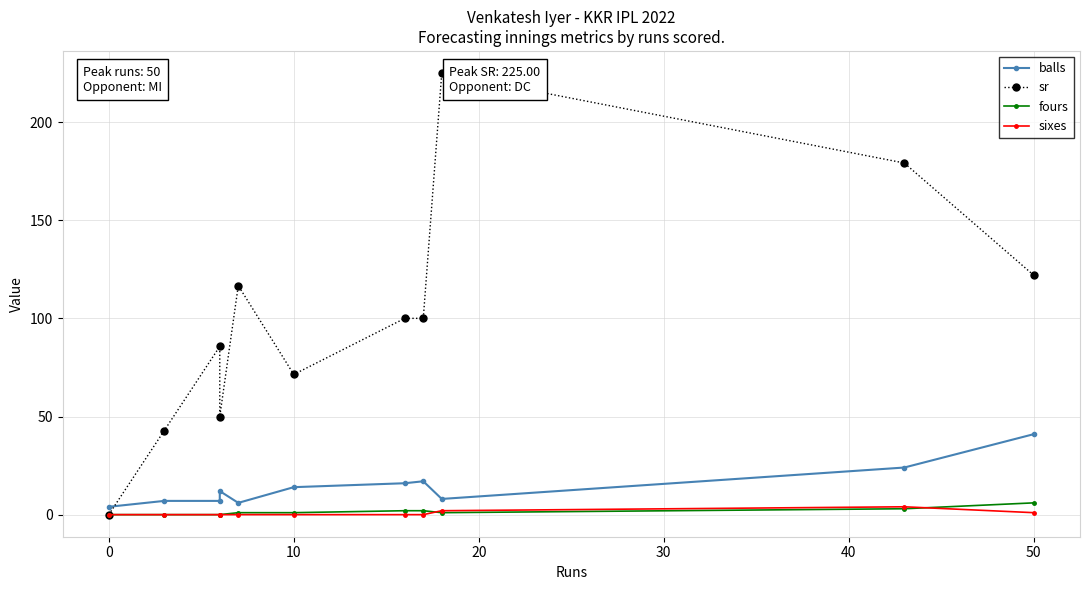

Count the number of data series in this chart.

4